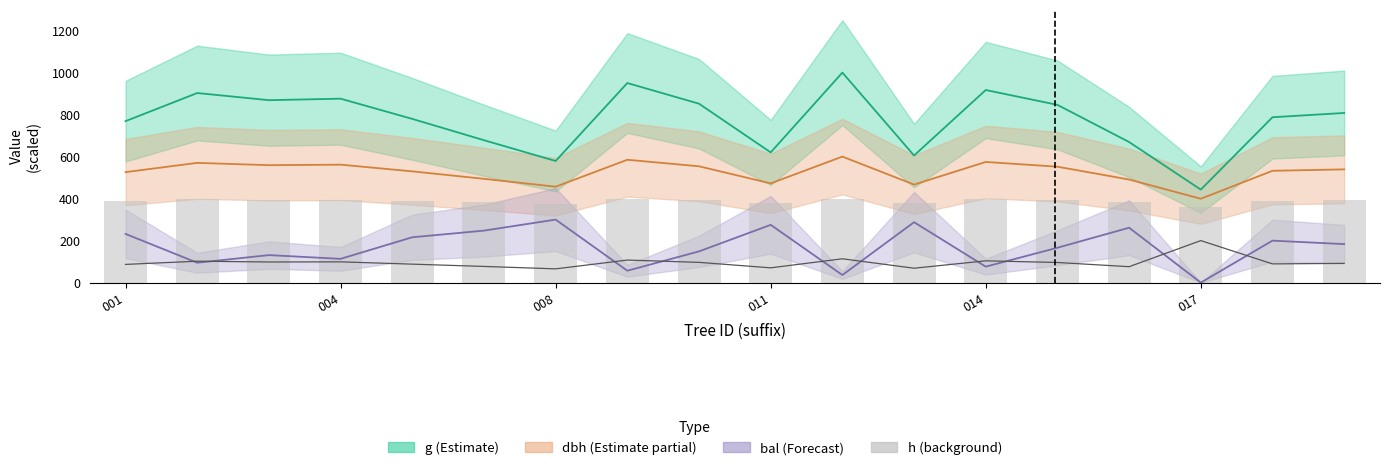

Between 008 and 14, which series saw the biggest shift?

g